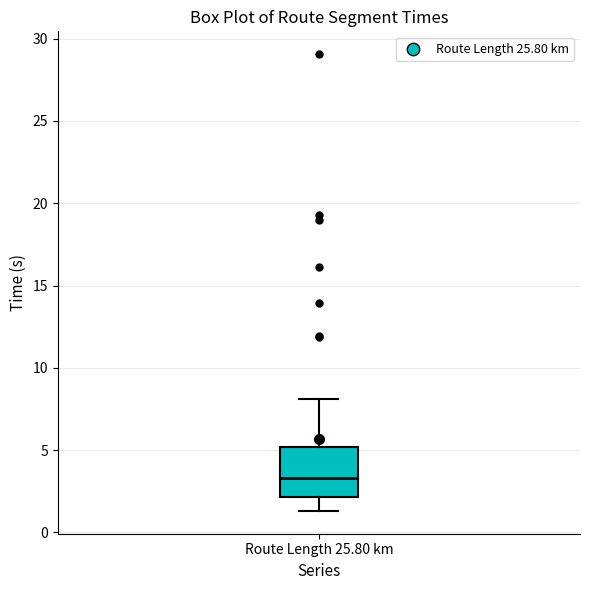

Where is the upper edge of the box for Route Length 25.80 km on the y-axis? The values are not printed on the chart, so give them approximately, as read against the axis.

5.0